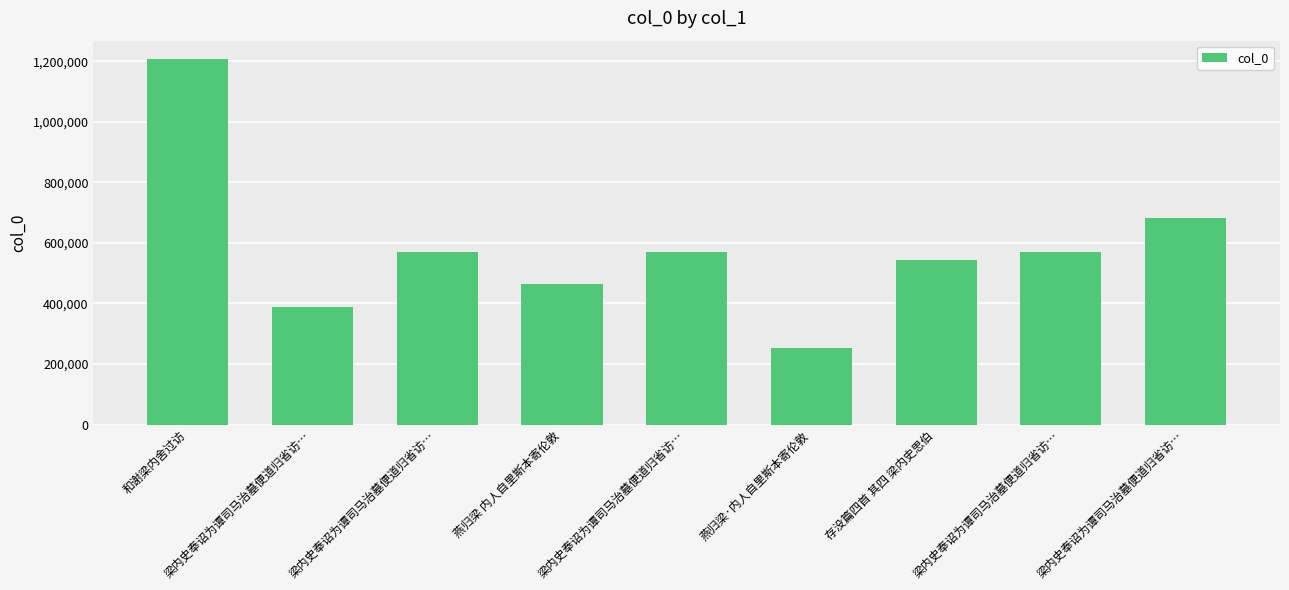

The value at 燕归梁·内人自里斯本寄伦敦 is 71780. True or false?

False